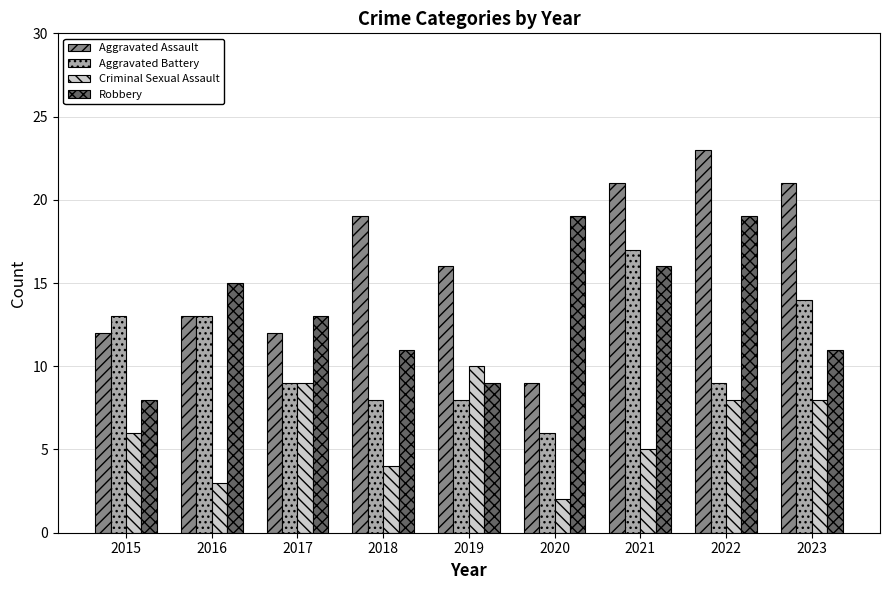

Rank the series by their average value, from highest to lowest.

Aggravated Assault, Robbery, Aggravated Battery, Criminal Sexual Assault